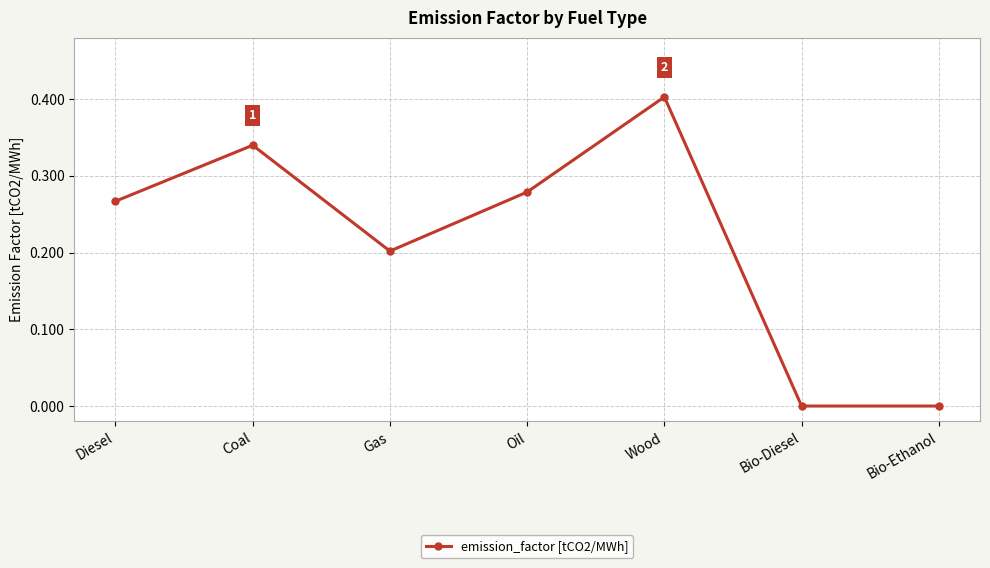

The chart shows a value of -0.3 at Bio-Ethanol. True or false?

False